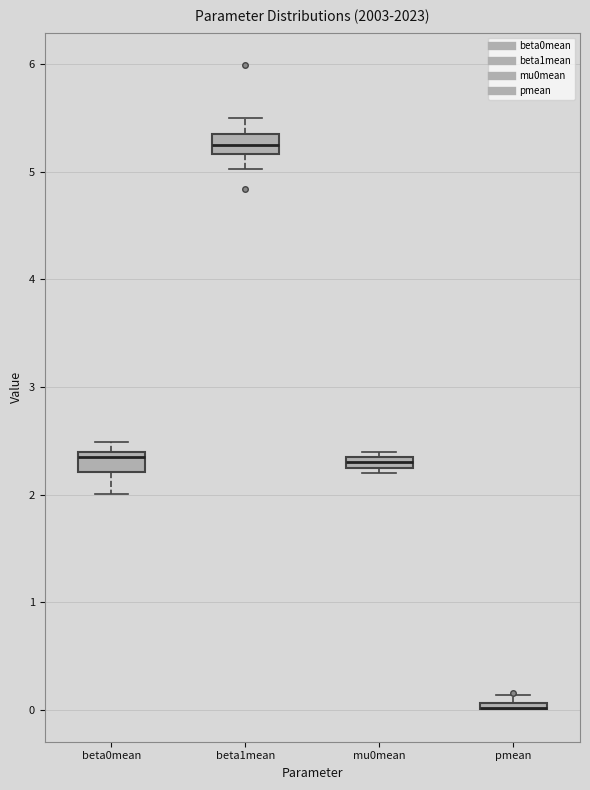

Where is the lower edge of the box for mu0mean on the y-axis? The values are not printed on the chart, so give them approximately, as read against the axis.

2.2